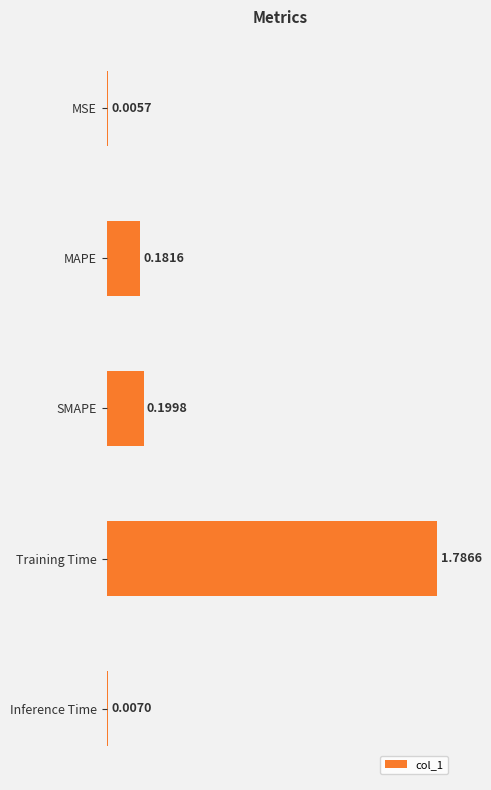

What is the change in value from MSE to MAPE?

+0.2